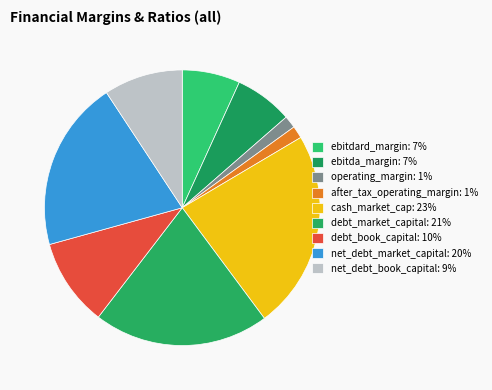

How many slices are in this pie chart?

9